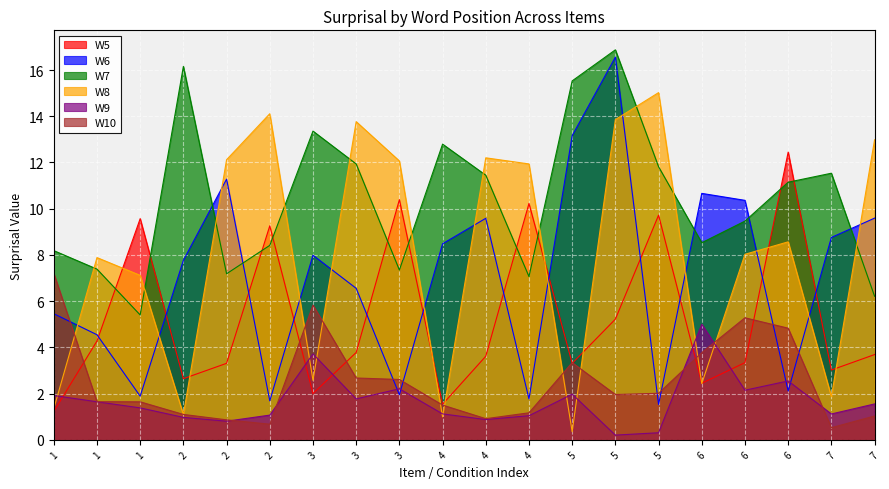

Where do W6 and W9 first cross each other?

3 and 3